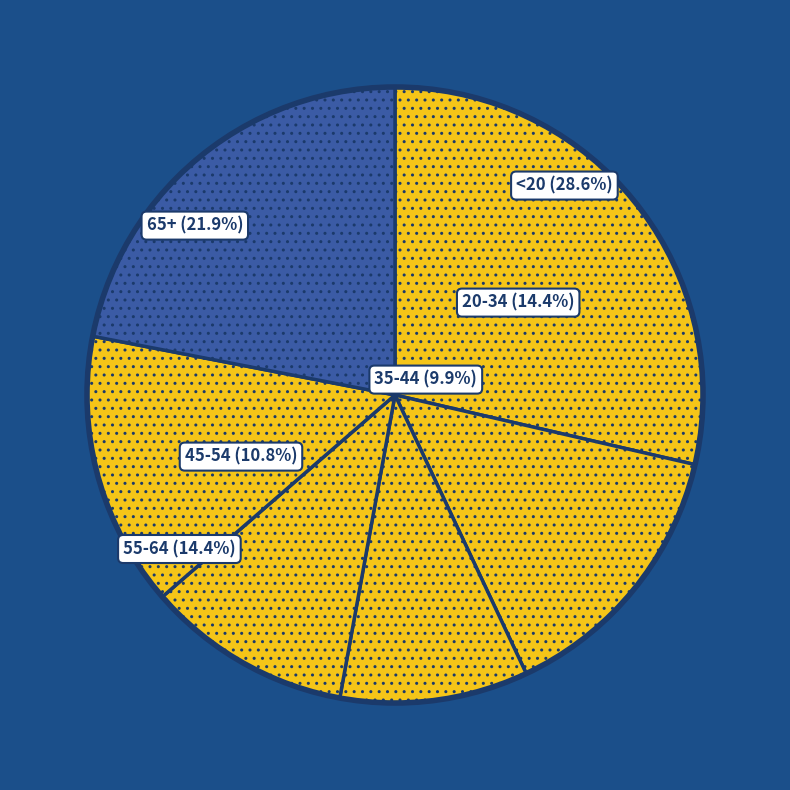

How many segments does this pie chart have?

6